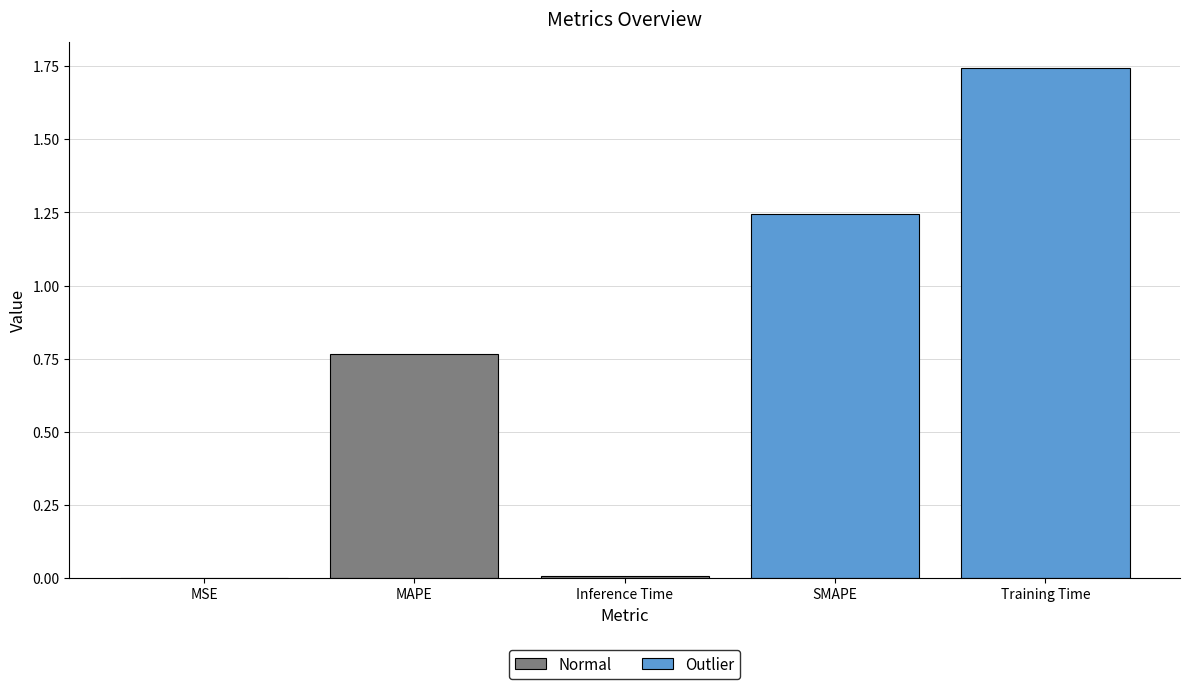

True or false: Normal has a value of 0.0 at Inference Time.

True